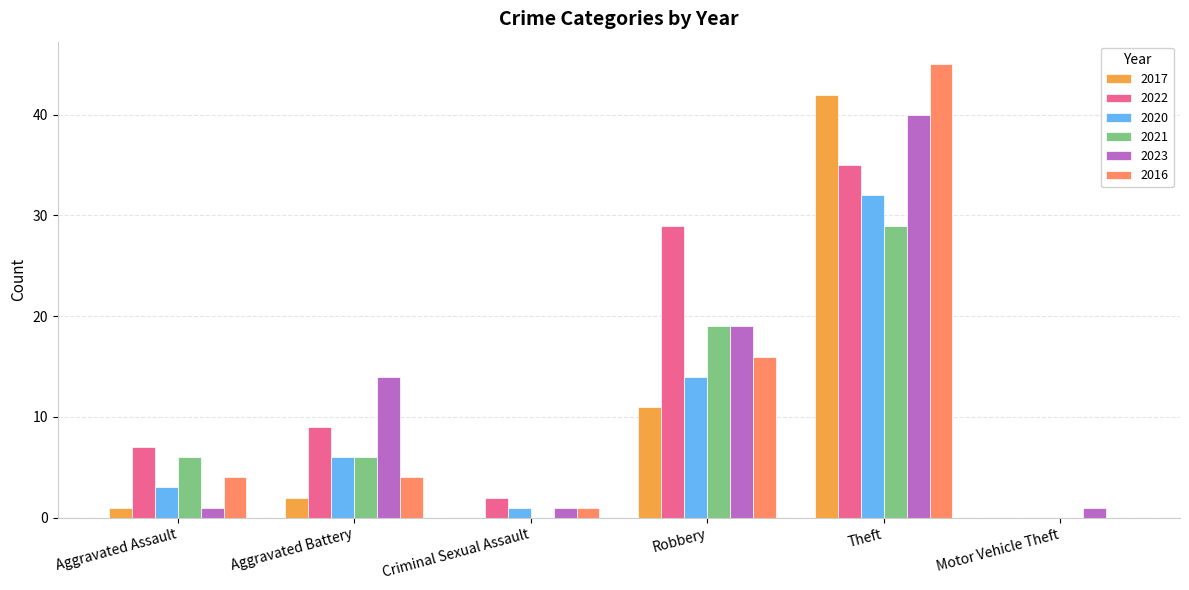

The value of 2023 at Theft is 71. True or false?

False